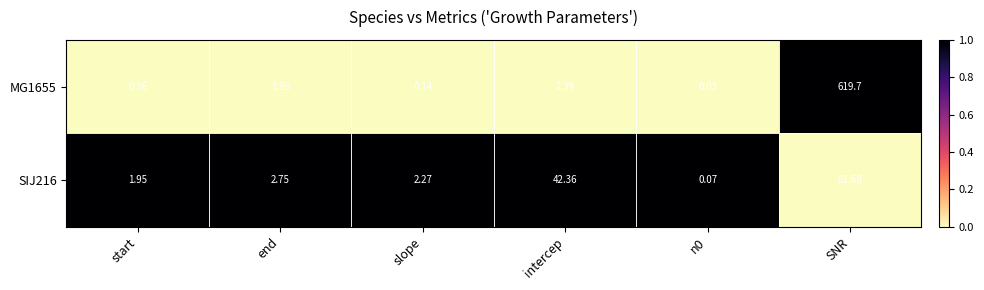

Rank the series at start from highest to lowest value.

SIJ216, MG1655